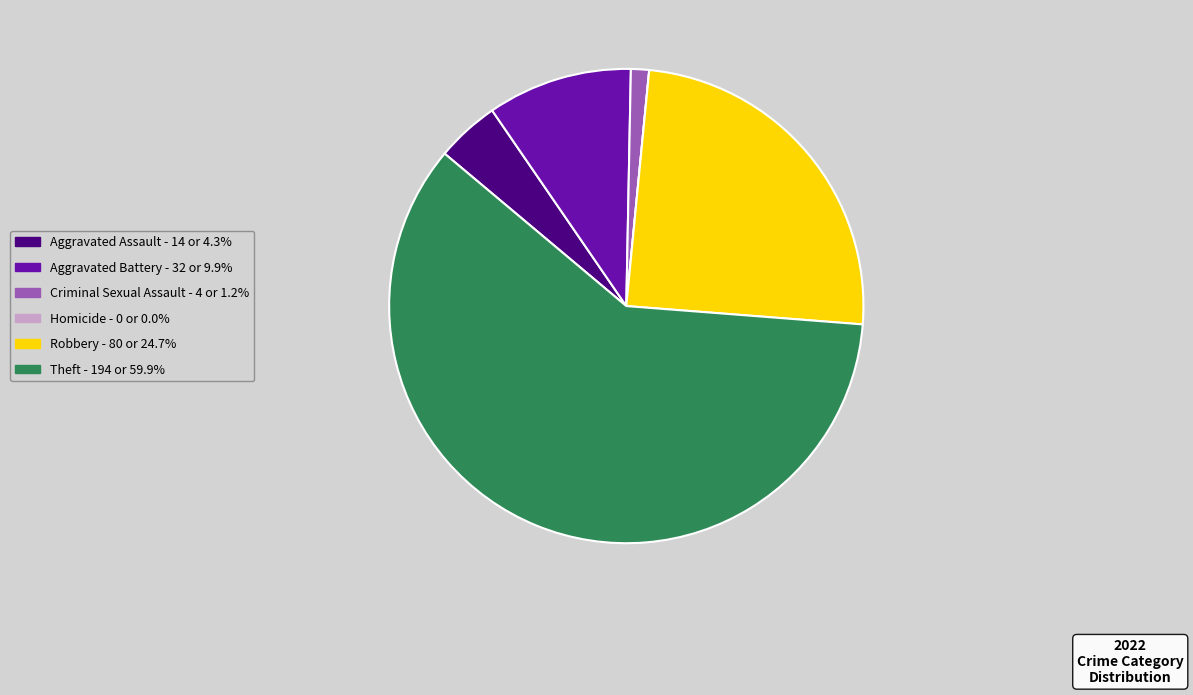

Which category has the biggest portion of the pie?

Theft